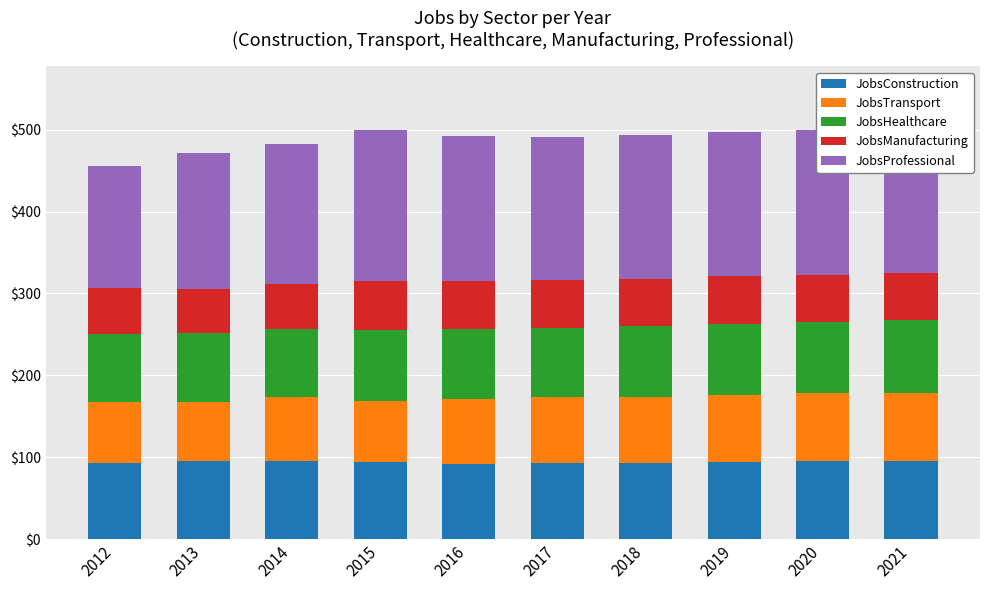

True or false: JobsConstruction has a value of 93 at 2012.

True